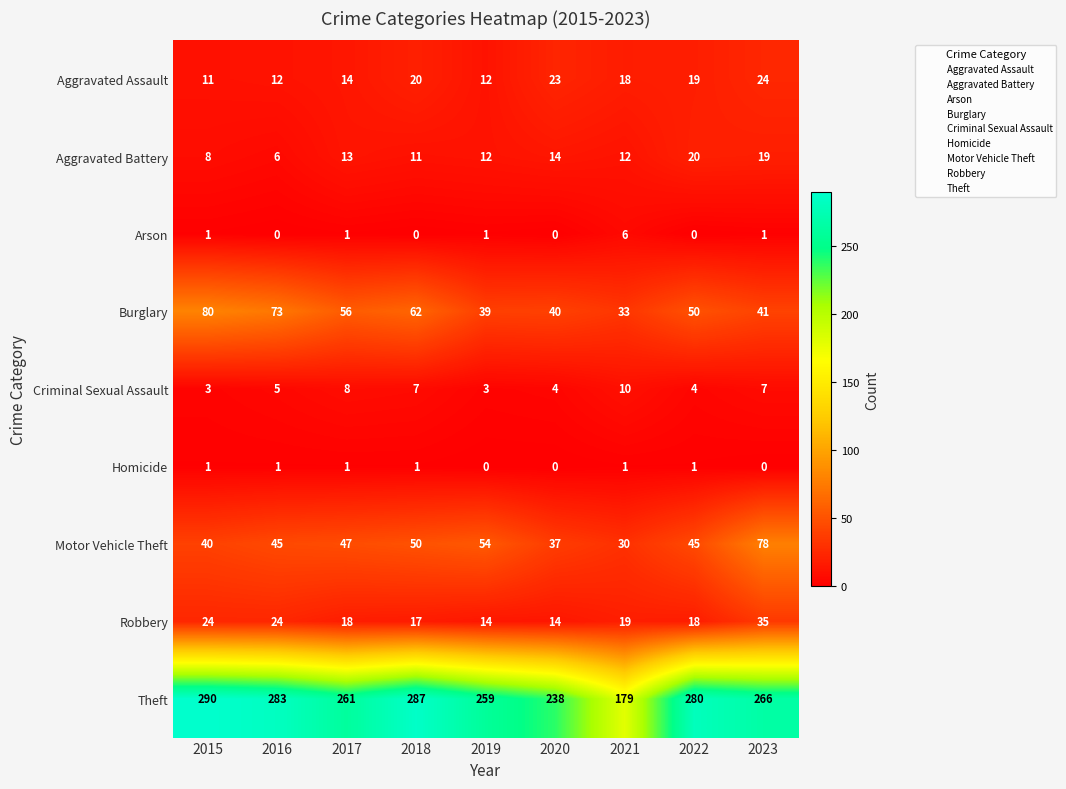

At which label does Burglary first exceed 50?

2015